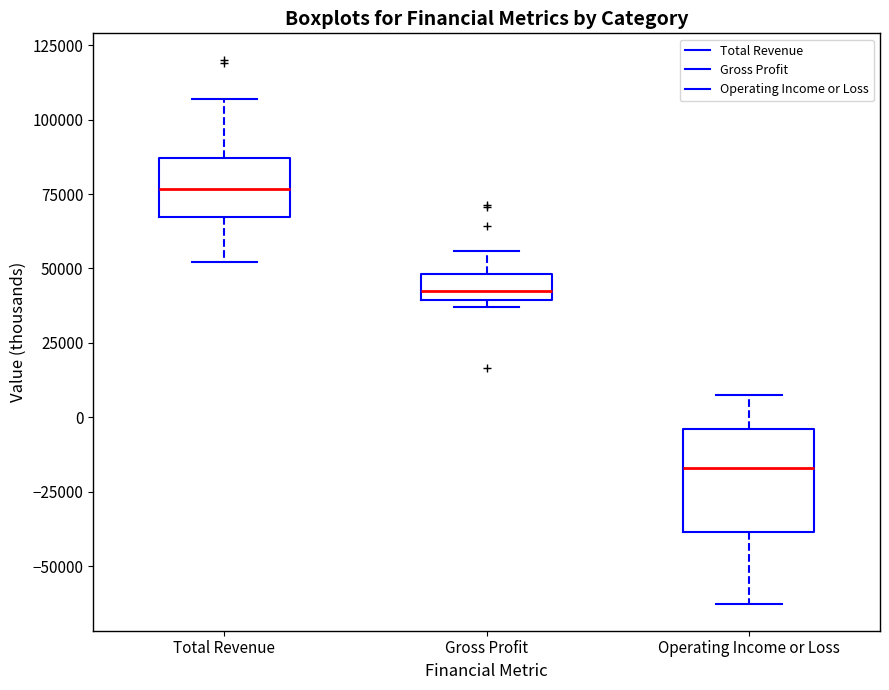

Which box's median line is the highest?

Total Revenue